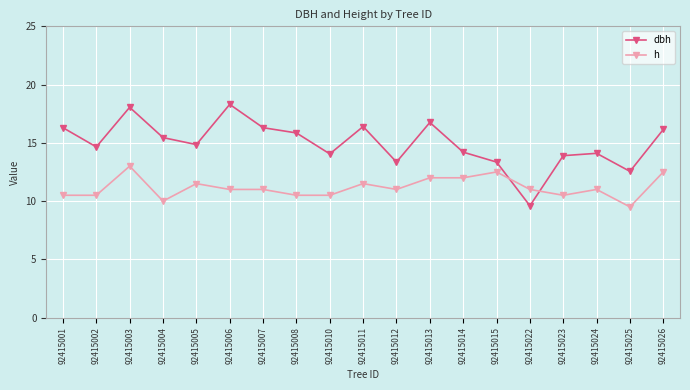

What is the approximate value of h at 92415008?

10.5